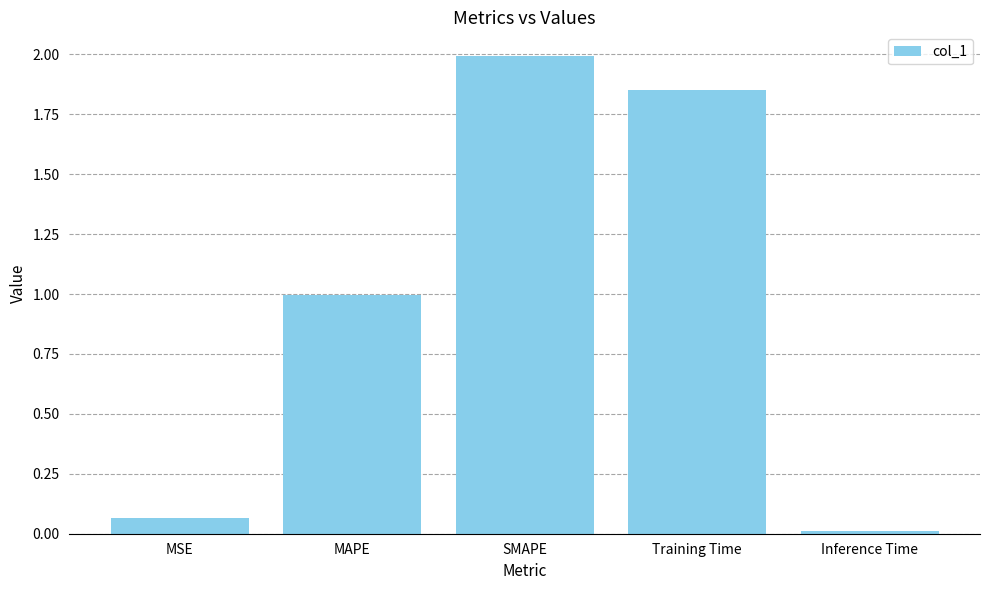

What is the difference between the second highest and minimum values?

1.8